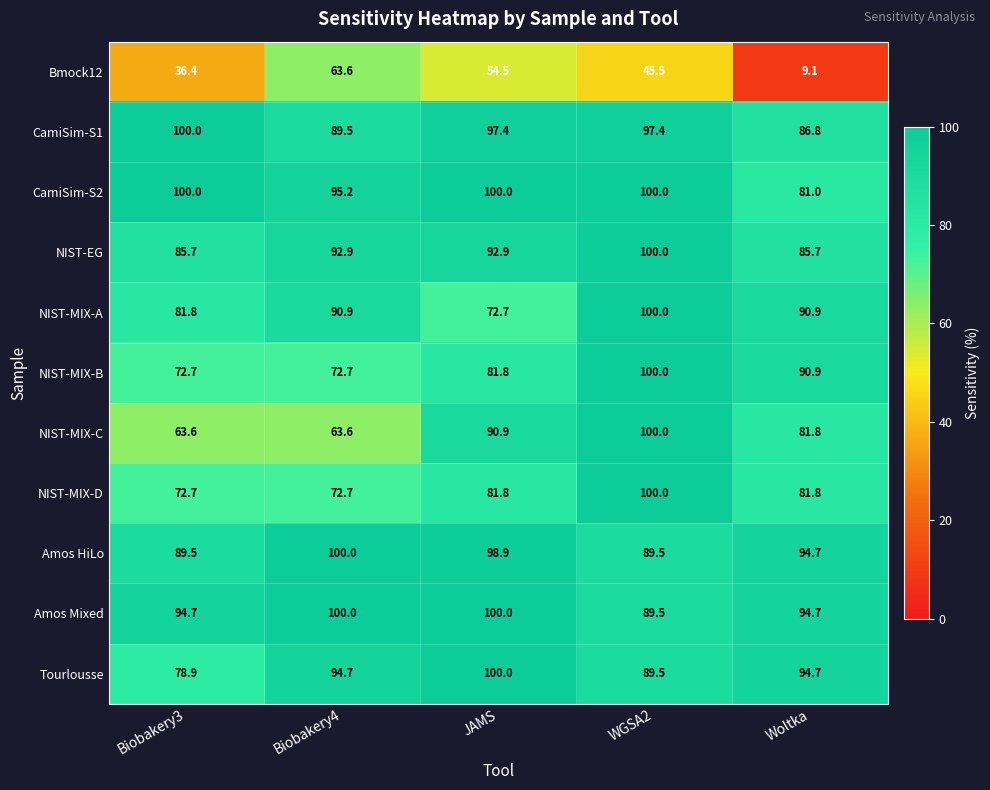

Where is NIST-MIX-C nearest to the value 81?

Woltka